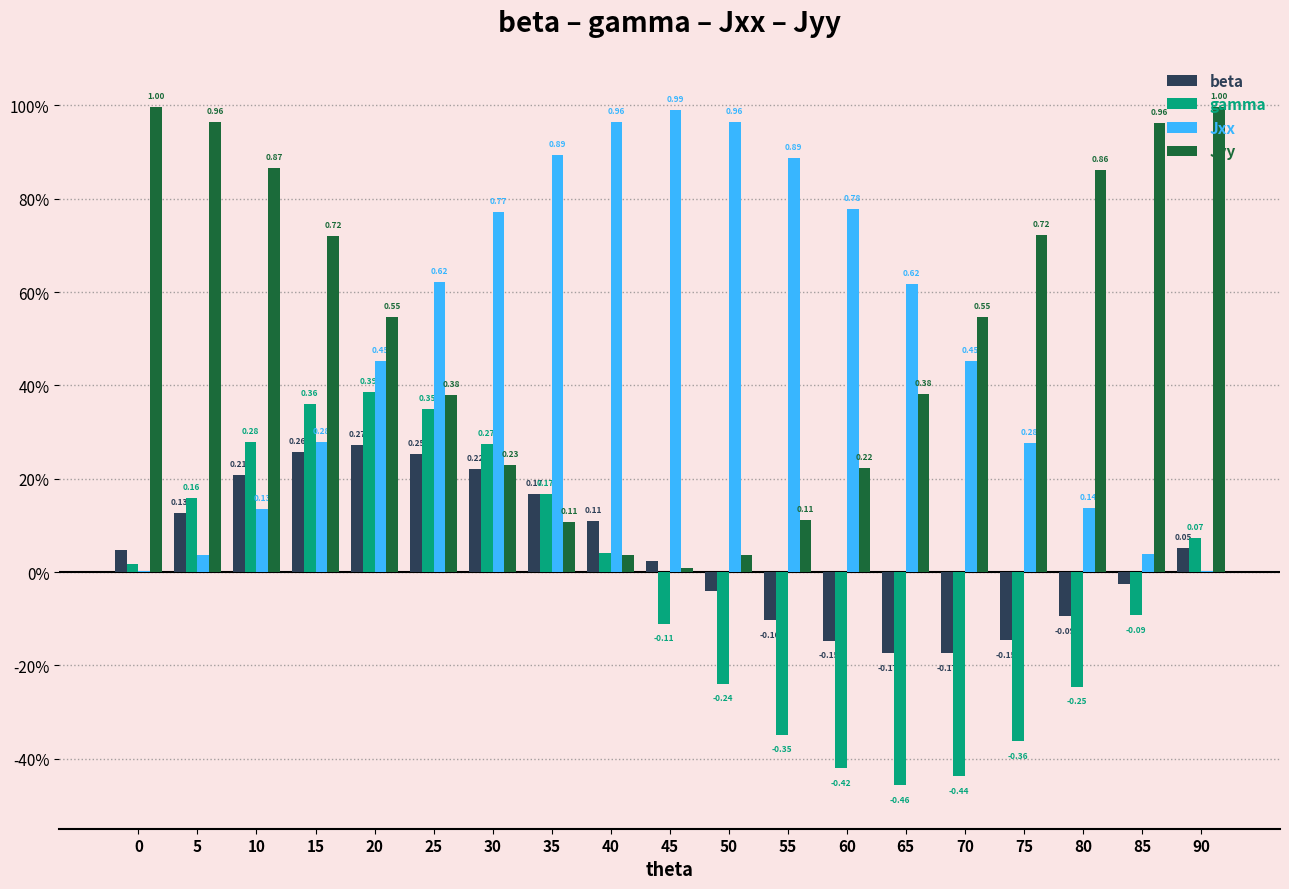

What are all the series names shown in the legend?

beta, gamma, Jxx, Jyy